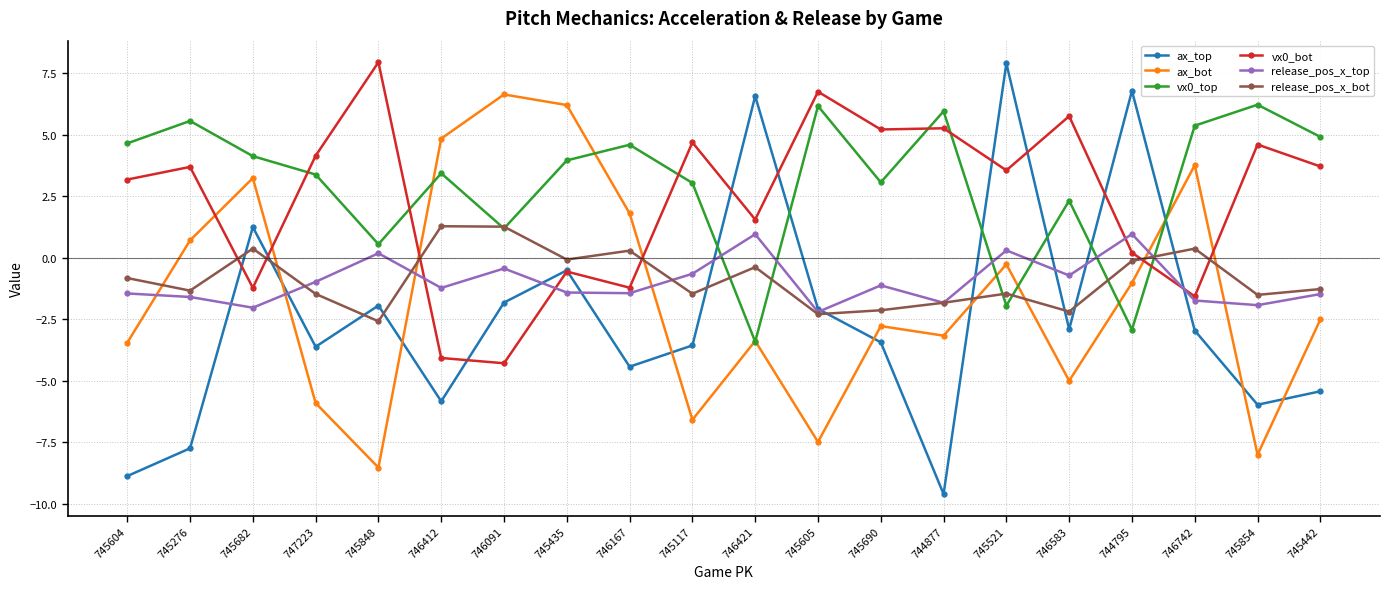

At how many categories does at least one series exceed 4?

20